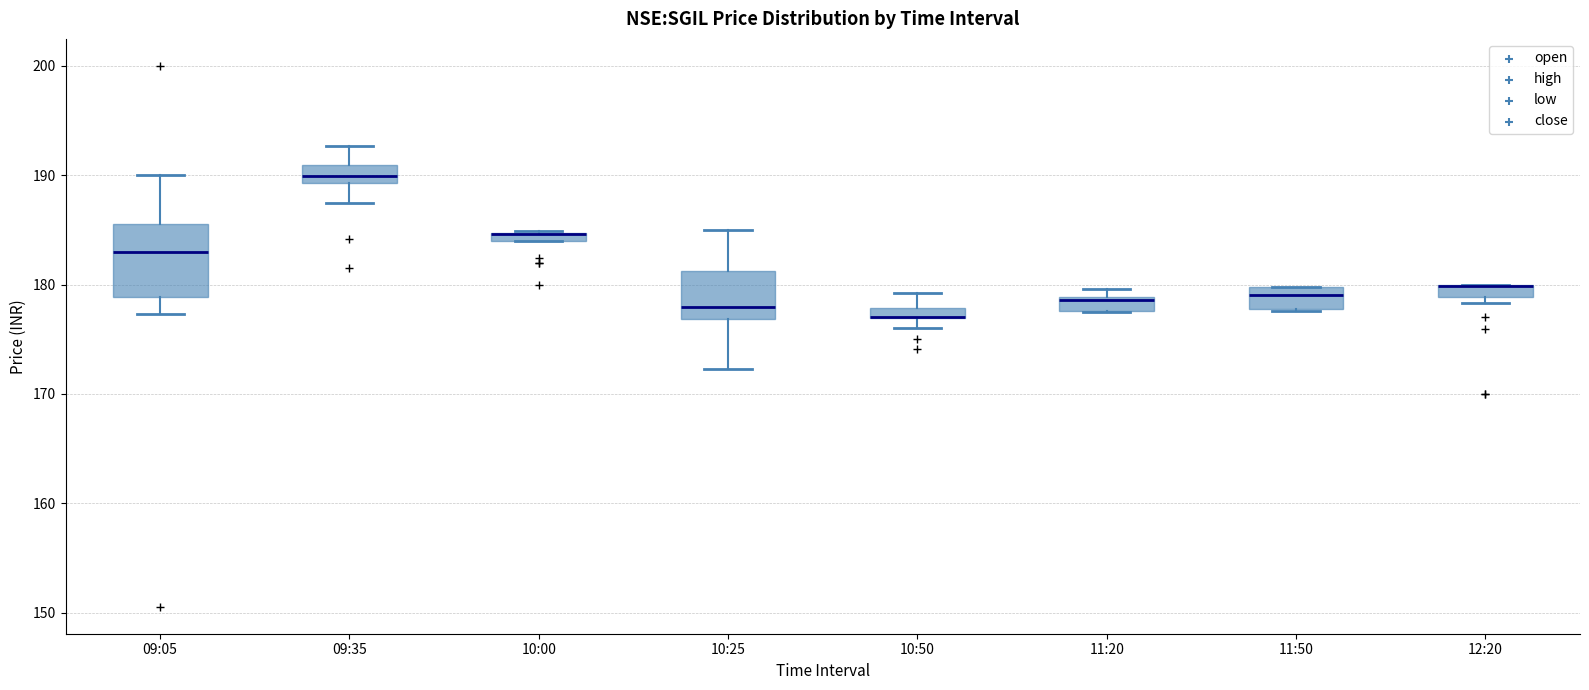

Where does the lower whisker of the box for 09:35 end on the y-axis? The values are not printed on the chart, so give them approximately, as read against the axis.

188